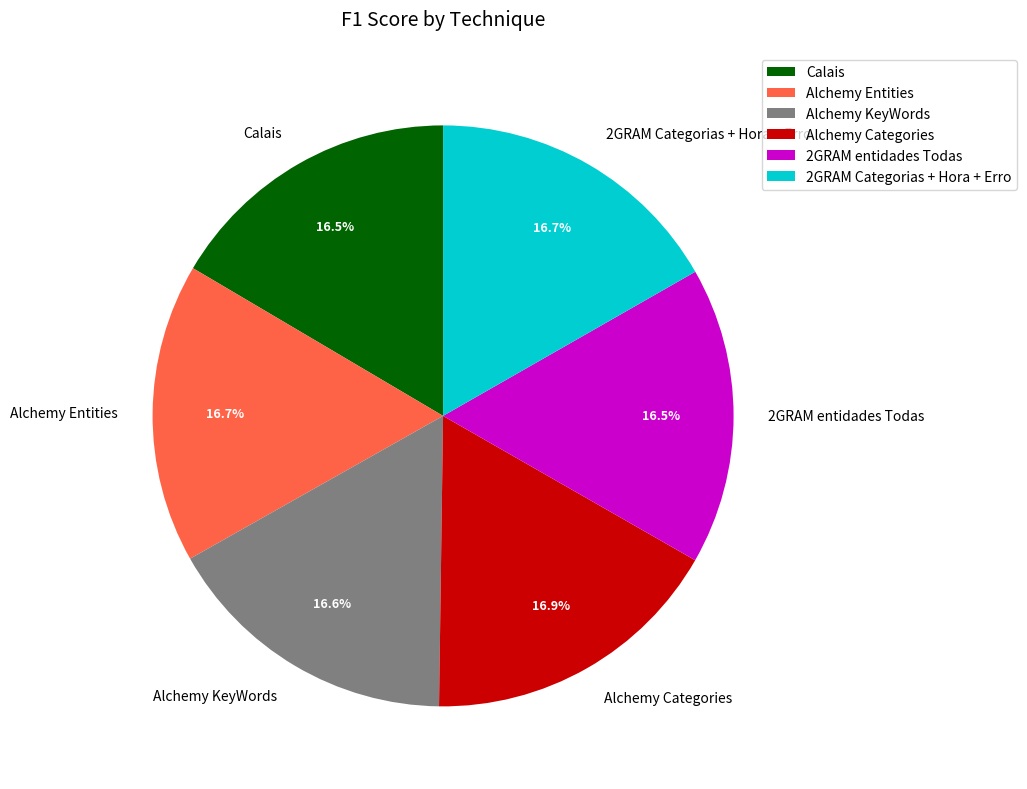

To the nearest percent, what percentage of the pie is Alchemy KeyWords?

17%